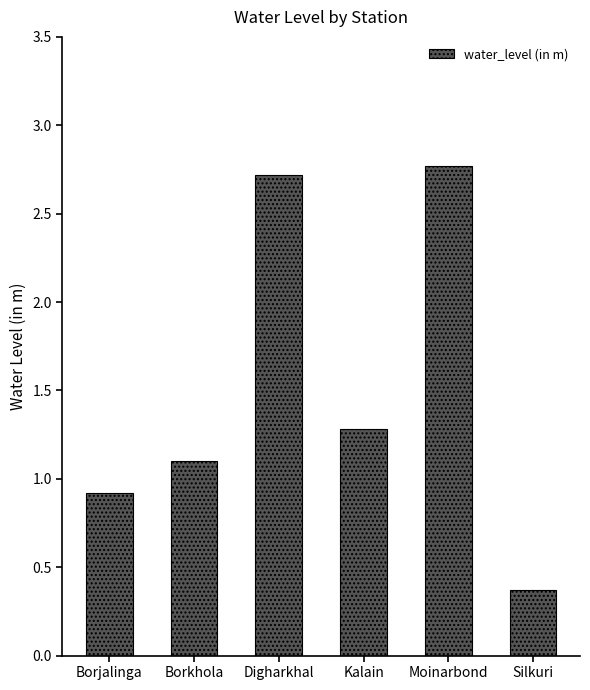

What value does the data have at Kalain?

1.3